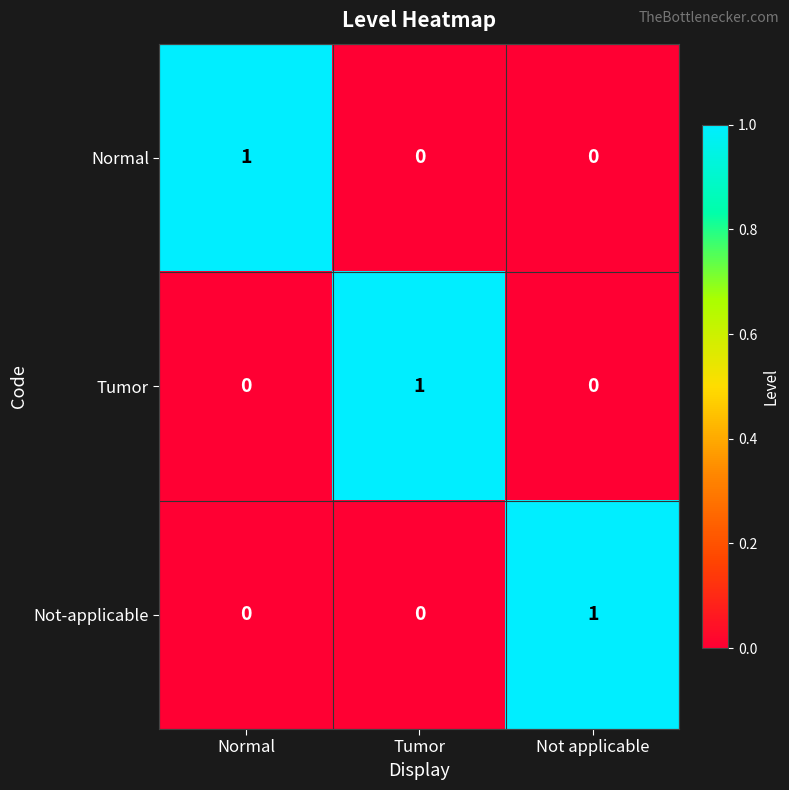

Is the value of Normal at Normal greater than the value of Tumor at Not applicable?

Yes